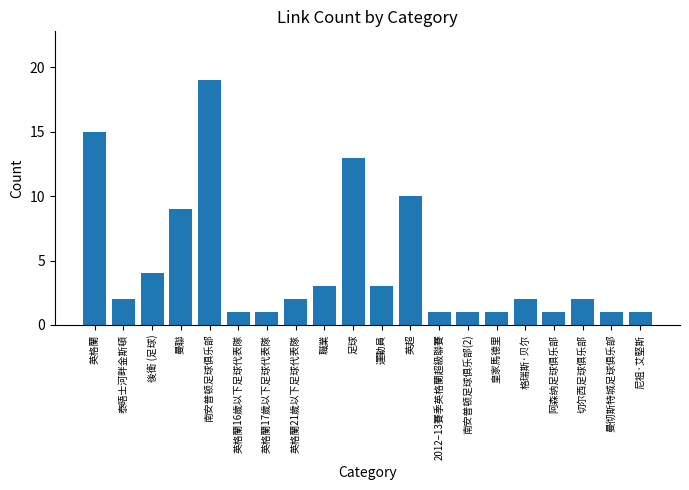

Between 南安普顿足球俱乐部 and 南安普顿足球俱乐部(2), which is larger?

南安普顿足球俱乐部